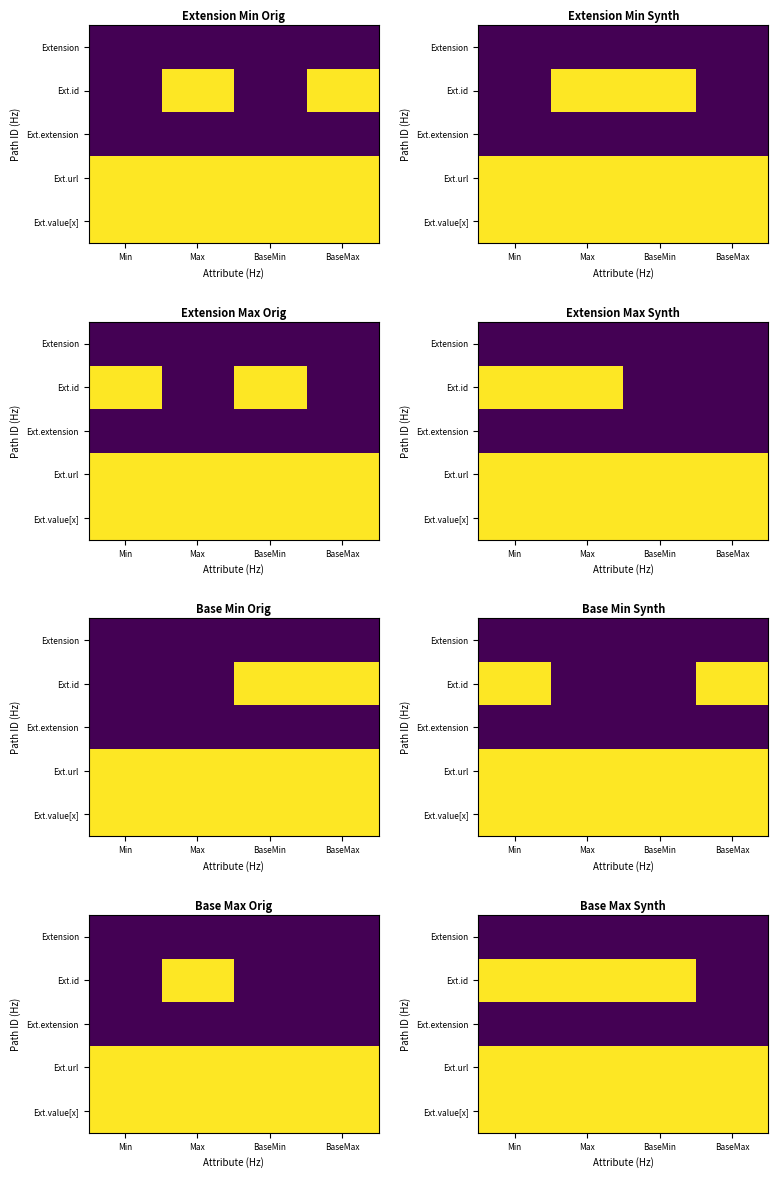

How many distinct data groups are displayed?

5